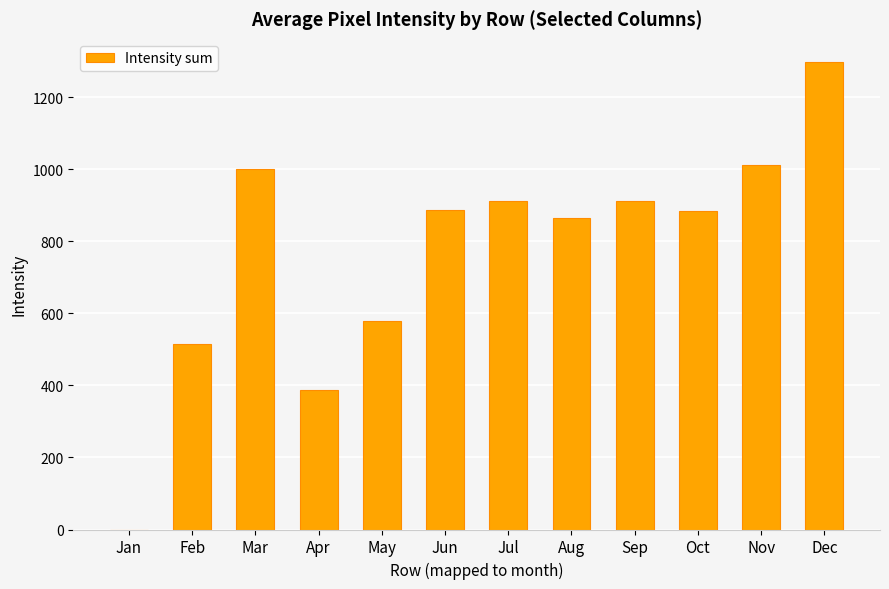

Which label corresponds to the largest value in the chart?

Dec